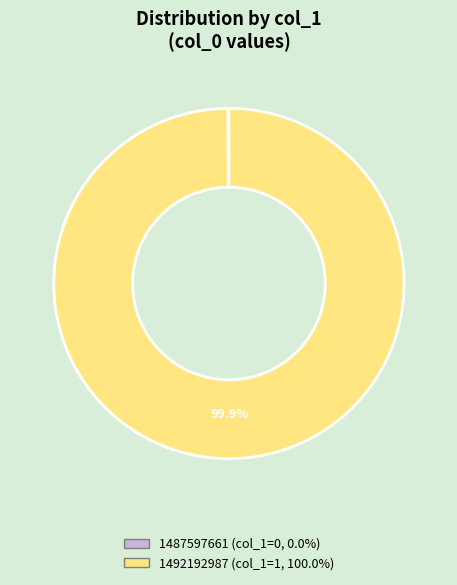

Does any single category account for the majority?

Yes